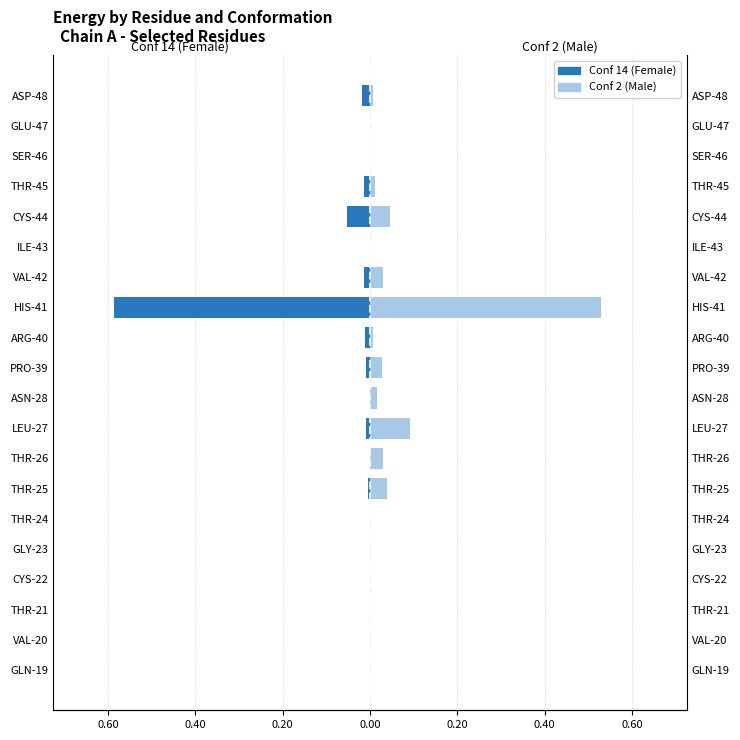

How many groups of bars are there?

20